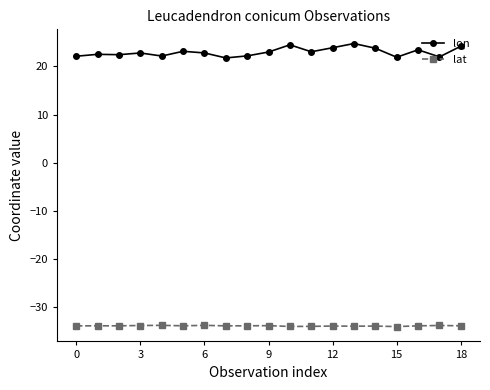

True or false: lat and lon cross at least once.

False